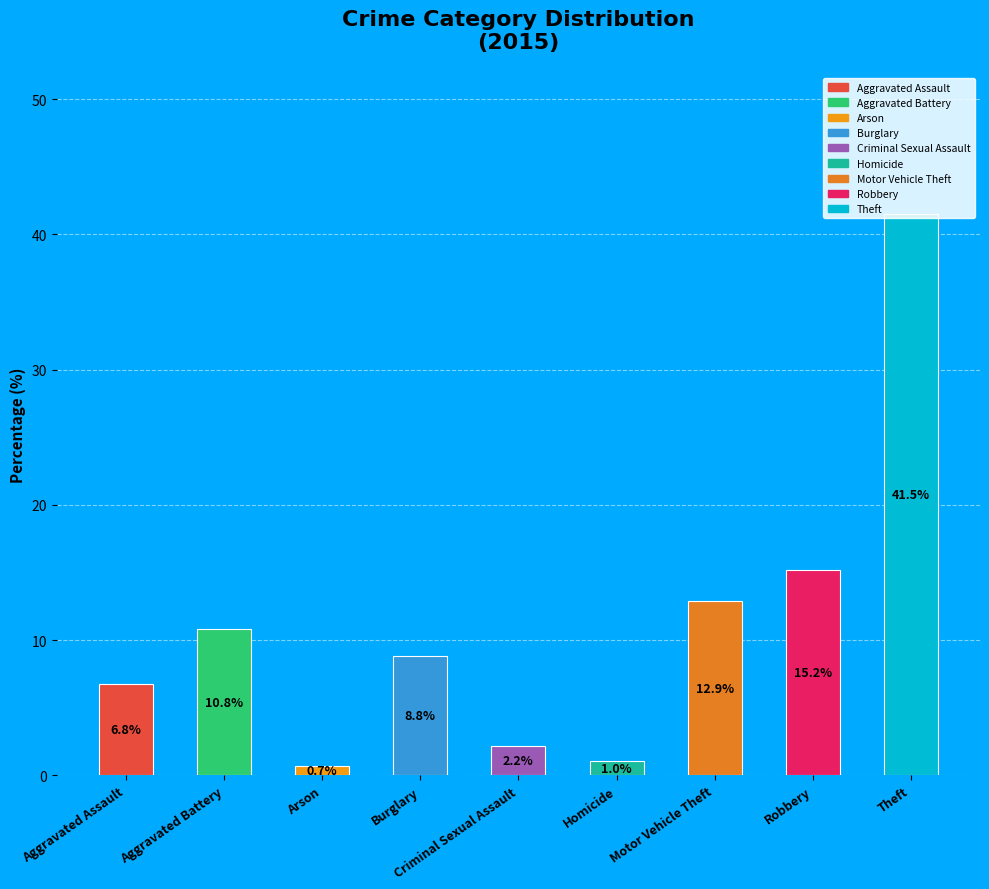

To the nearest percent, what percentage of the pie is Theft?

42%